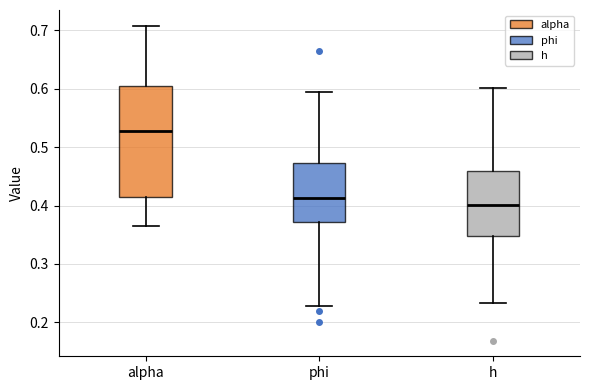

Where does the median line of the box for phi sit on the y-axis? The values are not printed on the chart, so give them approximately, as read against the axis.

0.41